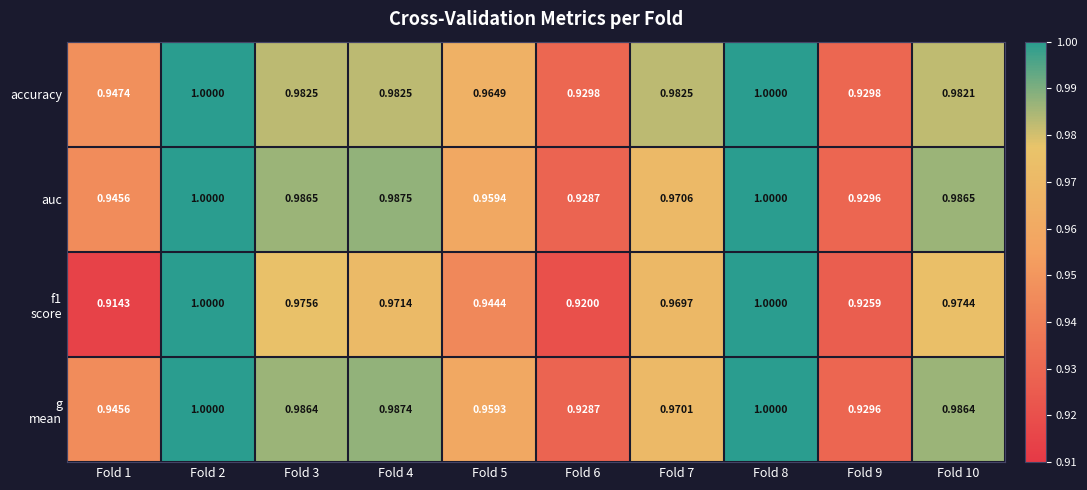

Which series has the largest total across all categories?

accuracy